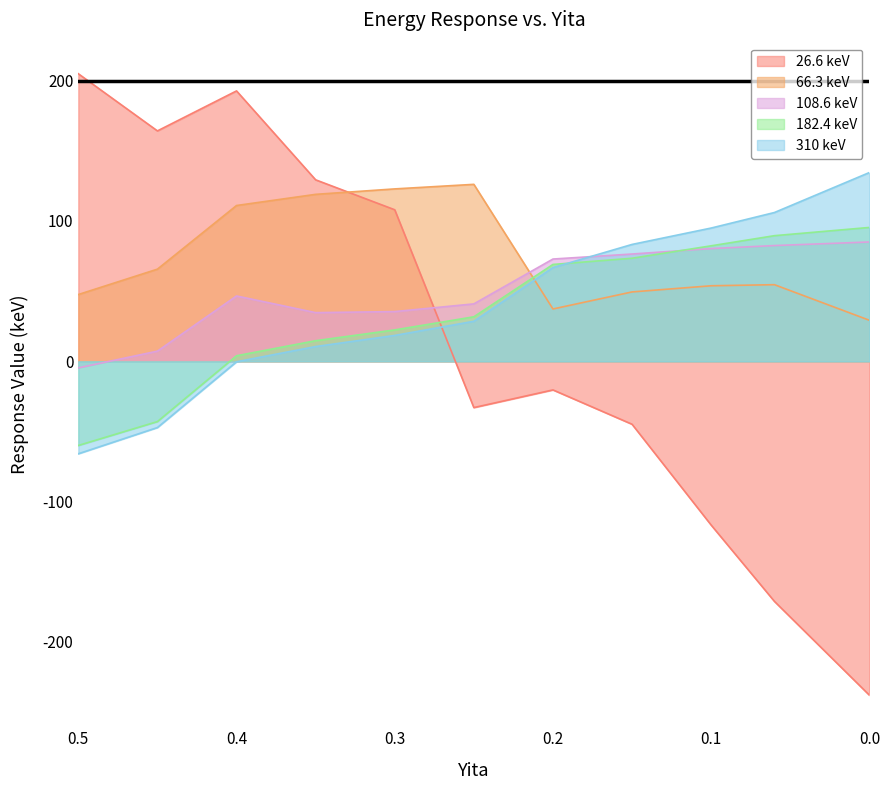

Reading left to right, list all the values displayed in this chart.

26.6 keV: 0.5=204.9	0.45=164.2	0.4=192.7	0.35=129.3	0.3=108.0	0.25=-33.0	0.2=-20.4	0.15=-44.8	0.1=-116.7	0.06=-171.1	0.0=-237.9
66.3 keV: 0.5=47.6	0.45=65.7	0.4=111.0	0.35=119.0	0.3=122.9	0.25=126.1	0.2=37.3	0.15=49.5	0.1=53.8	0.06=54.6	0.0=29.3
108.6 keV: 0.5=-4.7	0.45=7.3	0.4=46.6	0.35=34.7	0.3=35.4	0.25=40.9	0.2=72.9	0.15=76.5	0.1=80.4	0.06=82.5	0.0=85.1
182.4 keV: 0.5=-60.0	0.45=-42.9	0.4=4.0	0.35=14.7	0.3=22.4	0.25=31.7	0.2=69.0	0.15=73.5	0.1=82.3	0.06=89.5	0.0=95.4
310 keV: 0.5=-65.9	0.45=-47.2	0.4=-0.3	0.35=10.5	0.3=18.5	0.25=28.5	0.2=66.8	0.15=83.3	0.1=95.0	0.06=106.0	0.0=134.5